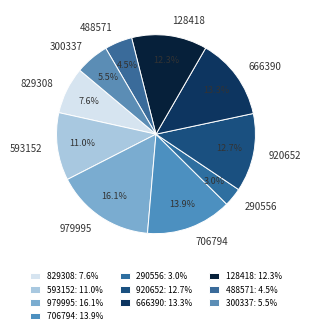

Does 829308 account for over 50% of the chart?

No